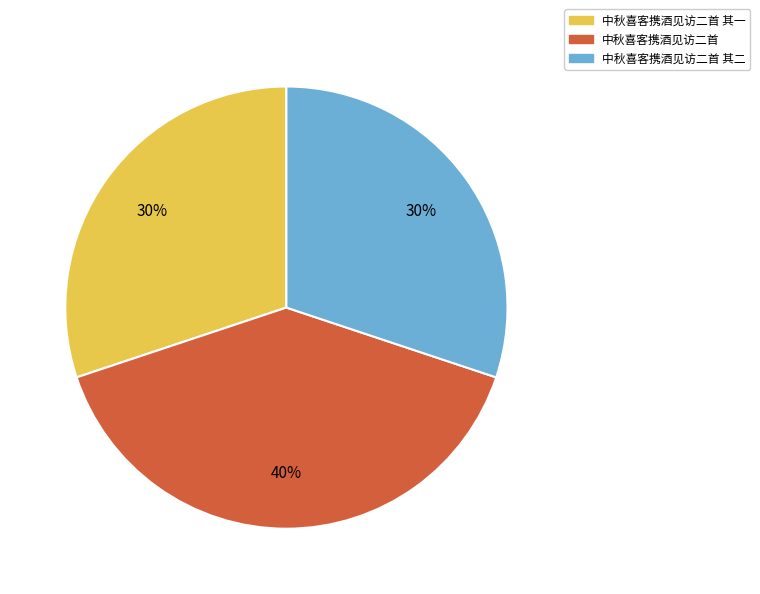

How many segments does this pie chart have?

3